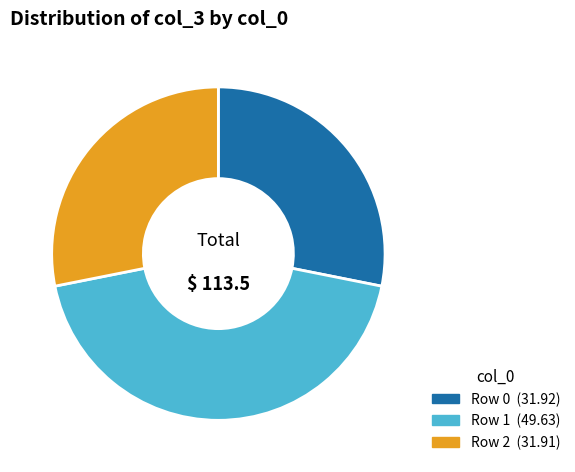

Is there any slice that represents more than half of the pie?

No